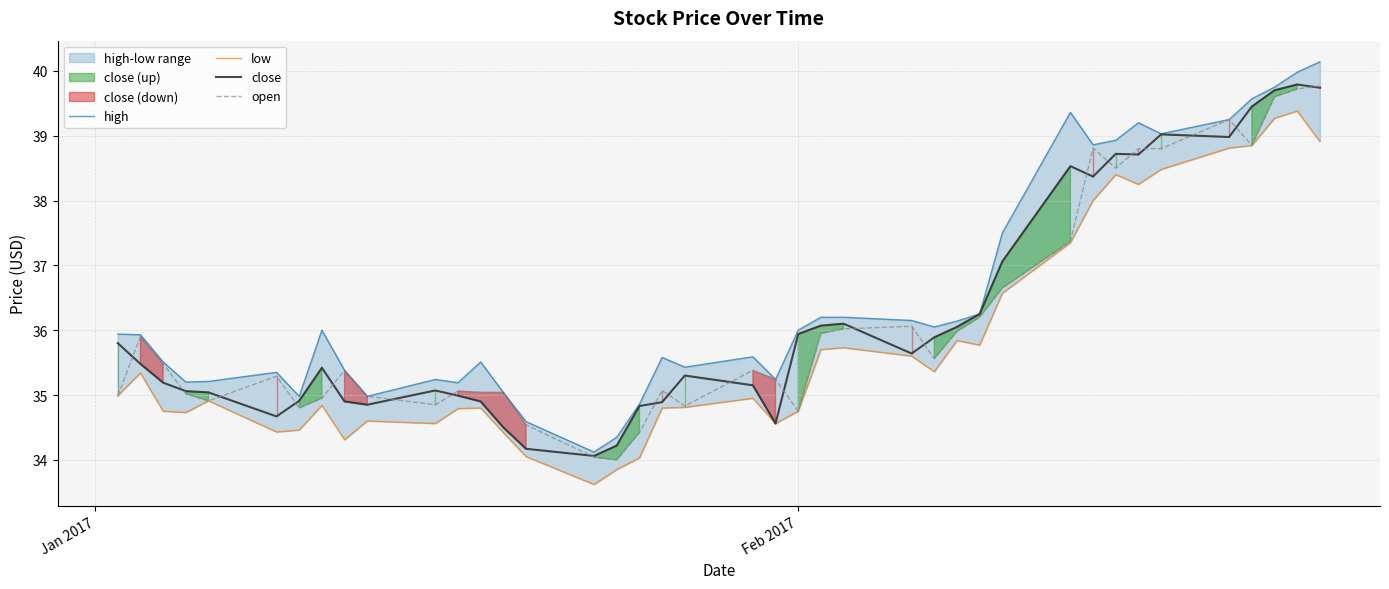

What is the highest value of the open series?

39.8